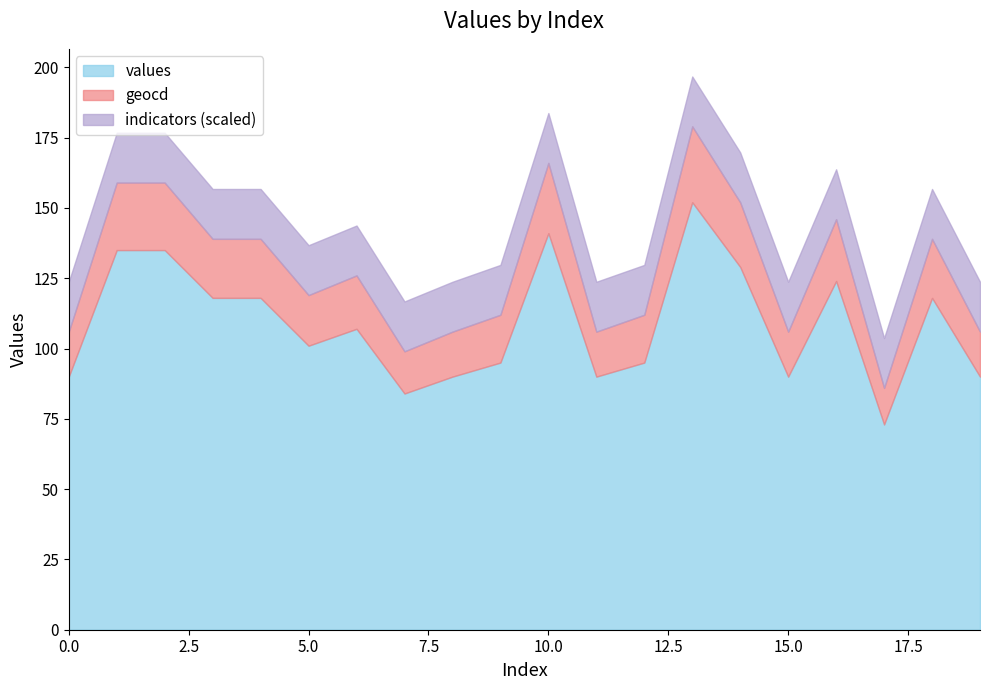

The value of geocd at 9 is 112. True or false?

True